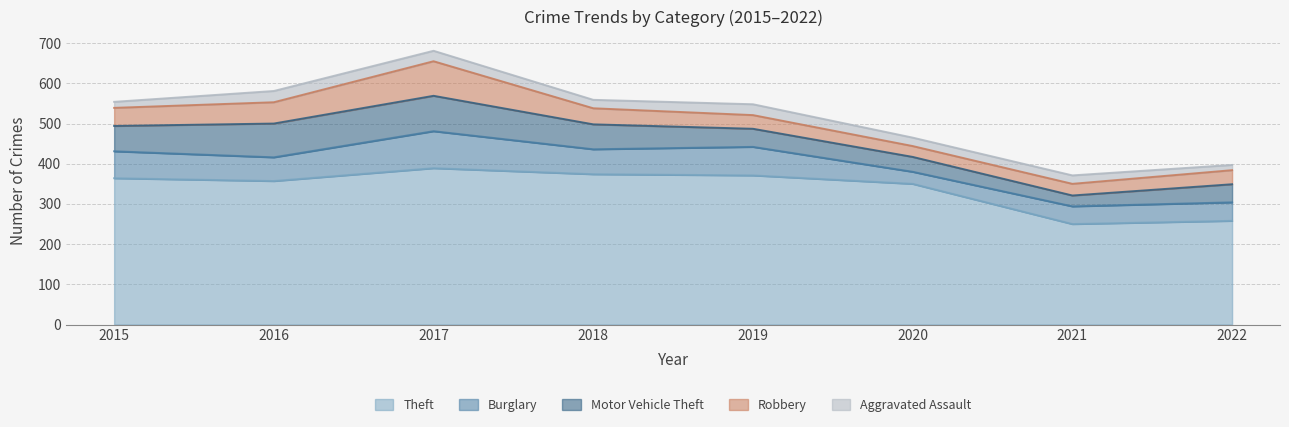

Rank the series by their maximum value, from highest to lowest.

Theft, Burglary, Motor Vehicle Theft, Robbery, Aggravated Assault